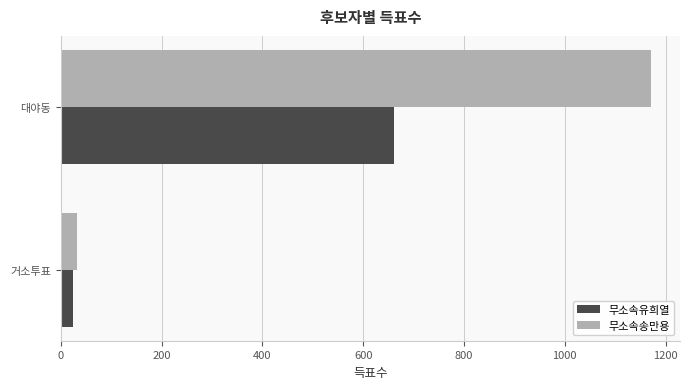

List the series in order of their overall mean, lowest first.

무소속유희열, 무소속송만용